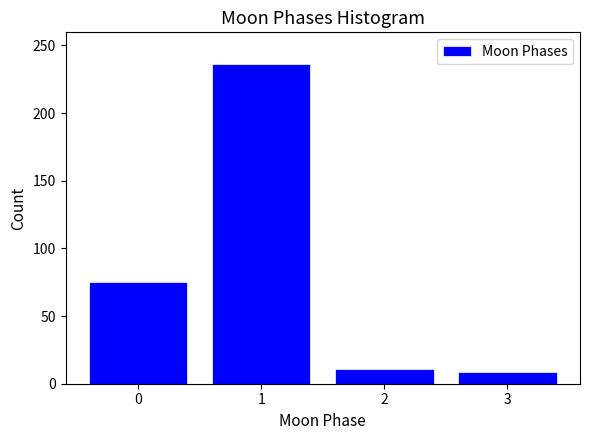

Reading right to left, list all the values displayed in this chart.

9	11	236	75